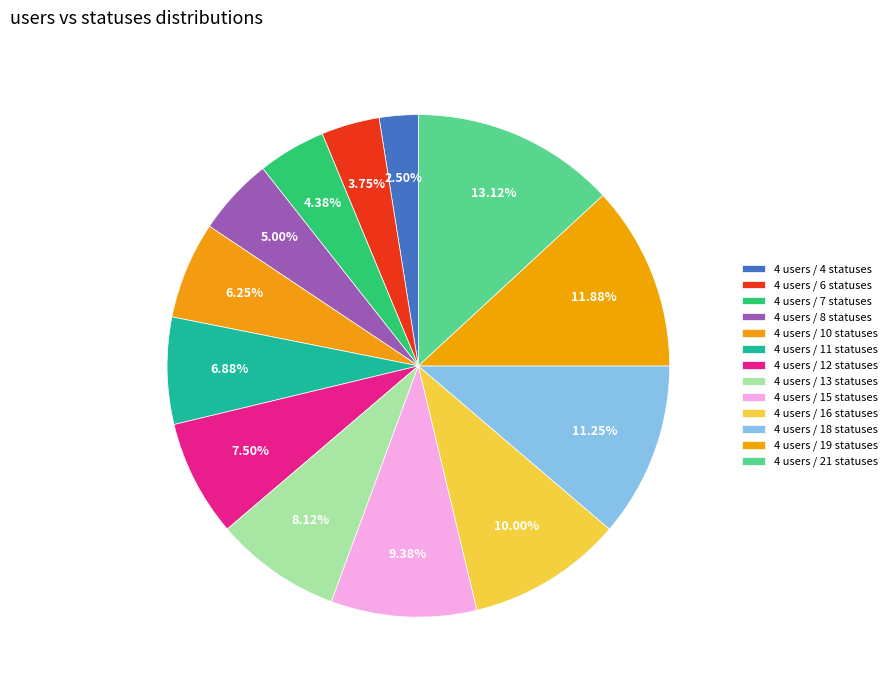

Count the number of slices in the pie.

13